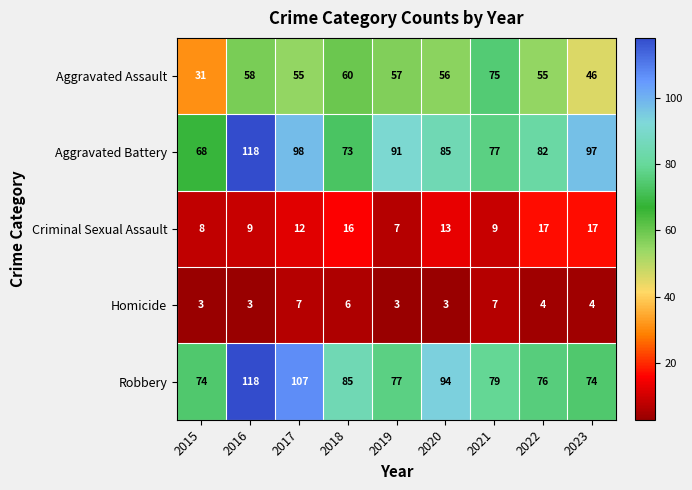

Where does the Aggravated Assault series first go above 56?

2016